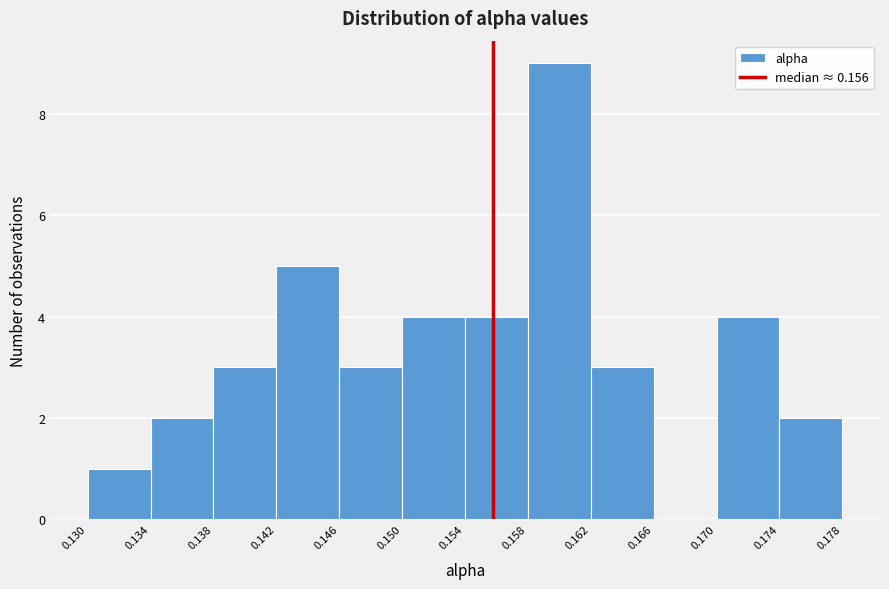

Over which range of the x-axis is the bar tallest?

0.158 to 0.162